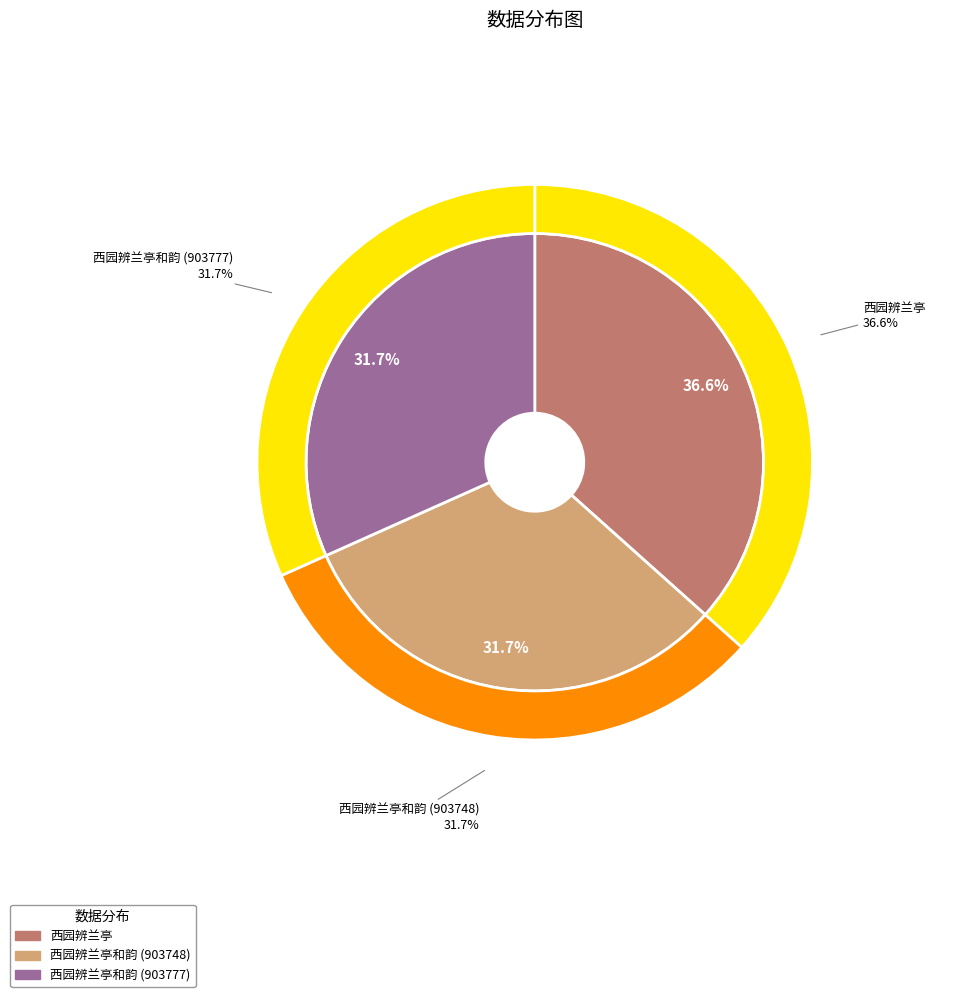

What is the change in value from 西园辨兰亭 to 西园辨兰亭和韵 (903777)?

-140431